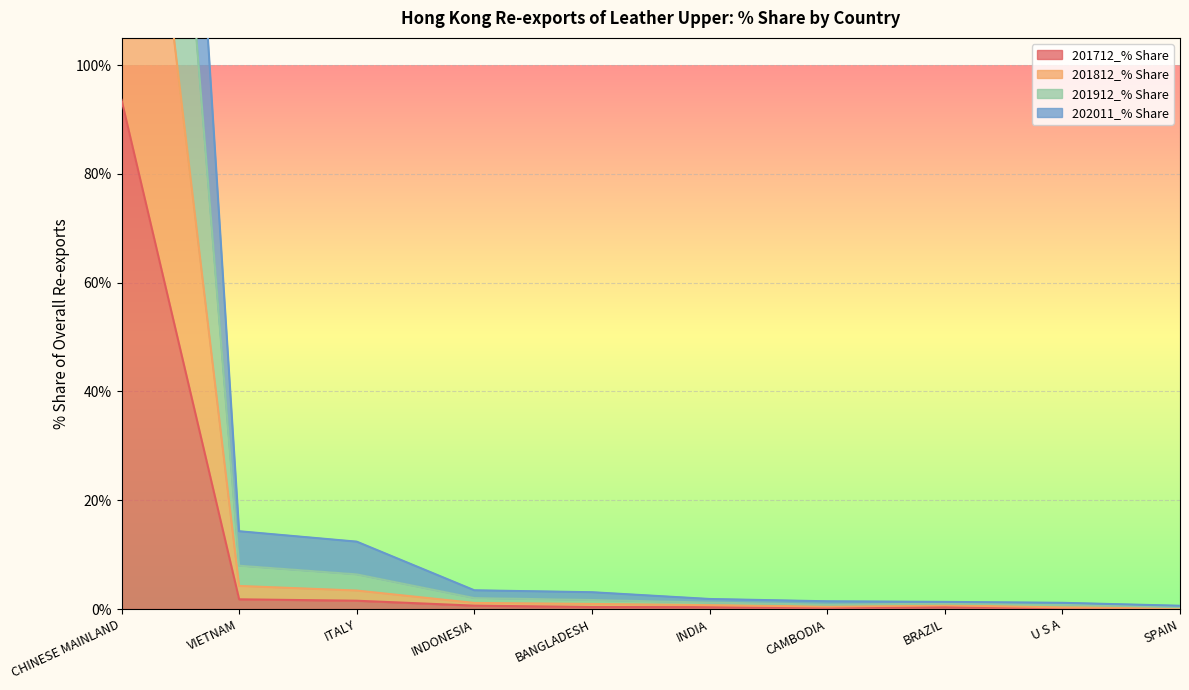

The 201712_% Share series shows 93.6 at CHINESE MAINLAND. True or false?

True